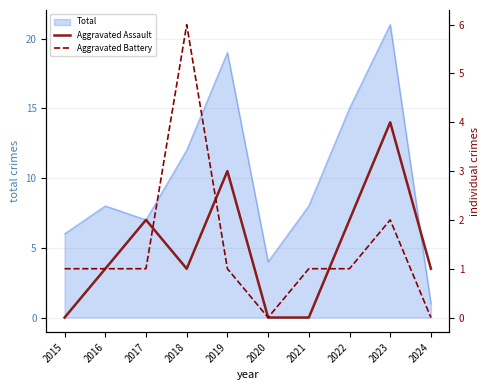

How many times do Aggravated Assault and Aggravated Battery cross each other?

3